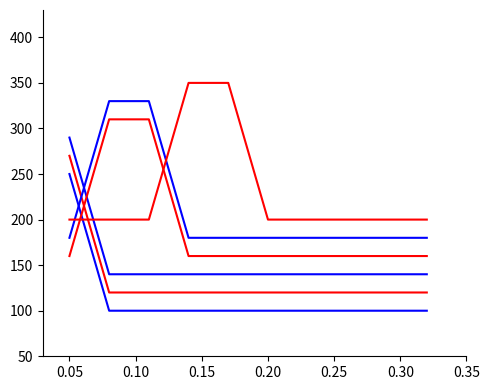

Is this an area chart (filled region under the line)?

No